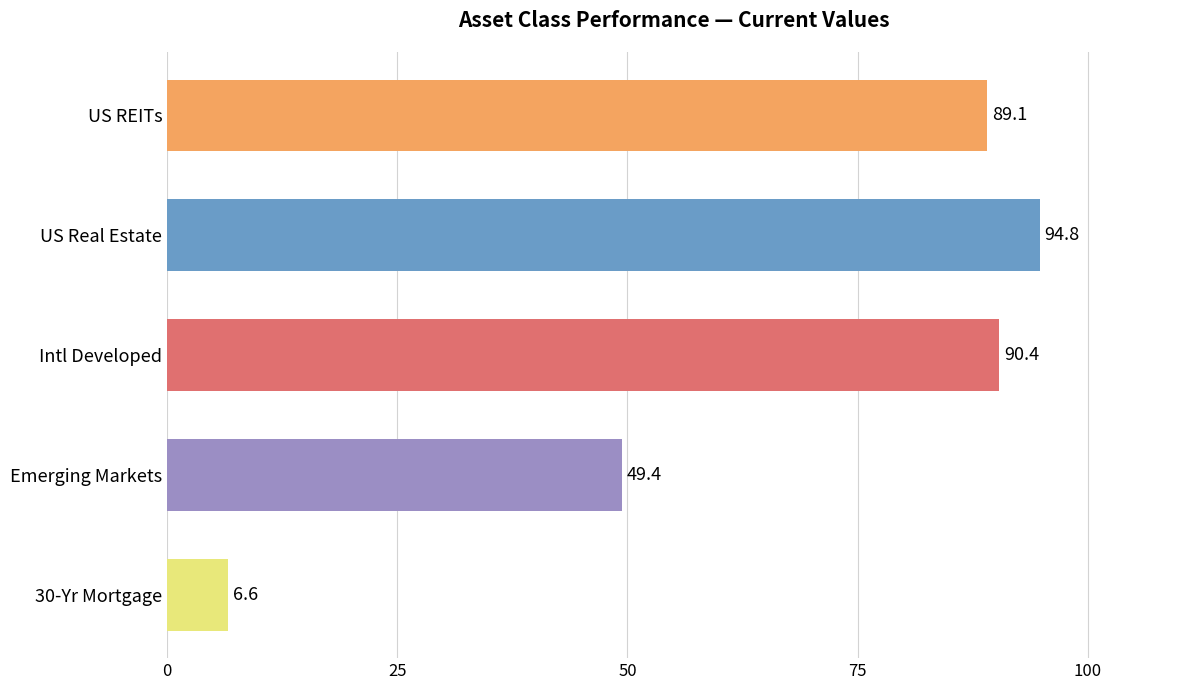

Read the value at 30-Yr Mortgage.

6.6